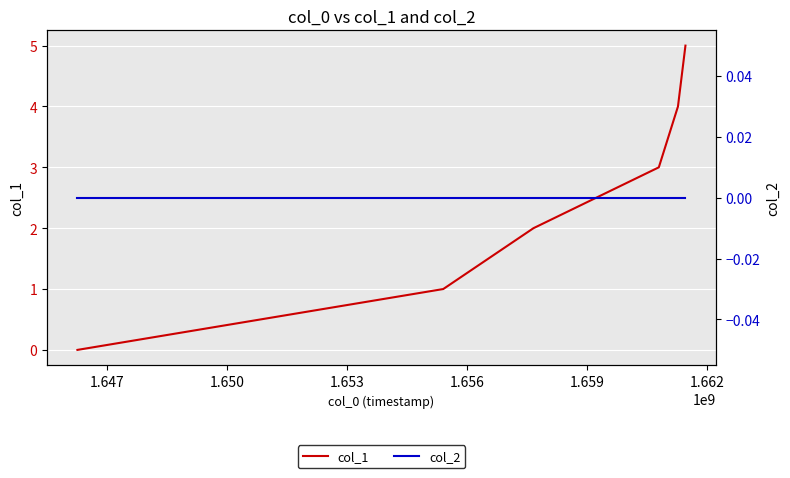

Reading left to right, what are all the values shown in this chart?

col_1: 0	1	2	3	4	5
col_2: 0	0	0	0	0	0